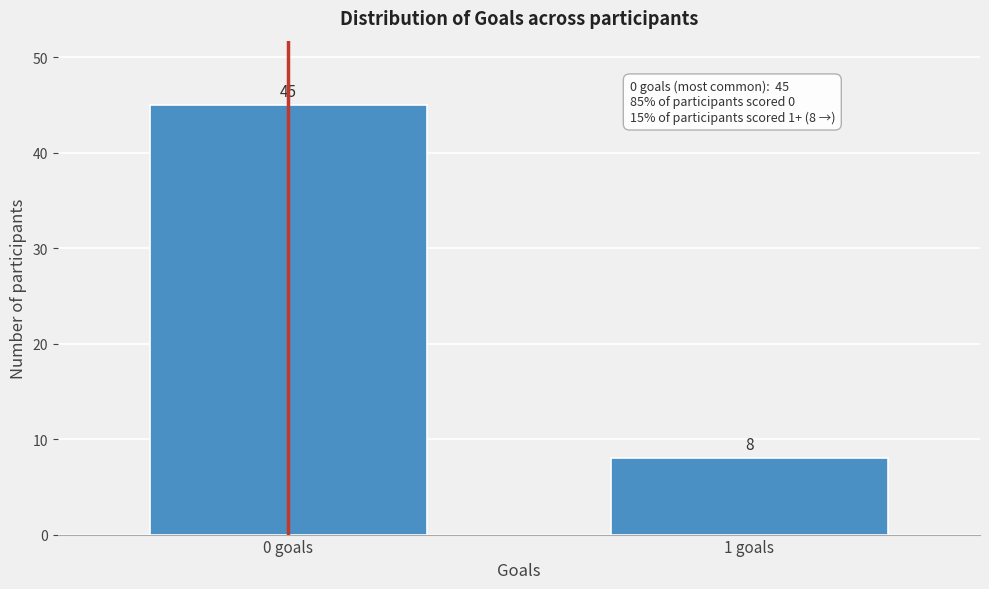

Reading left to right, transcribe all the data shown in this chart.

0 goals=45	1 goals=8